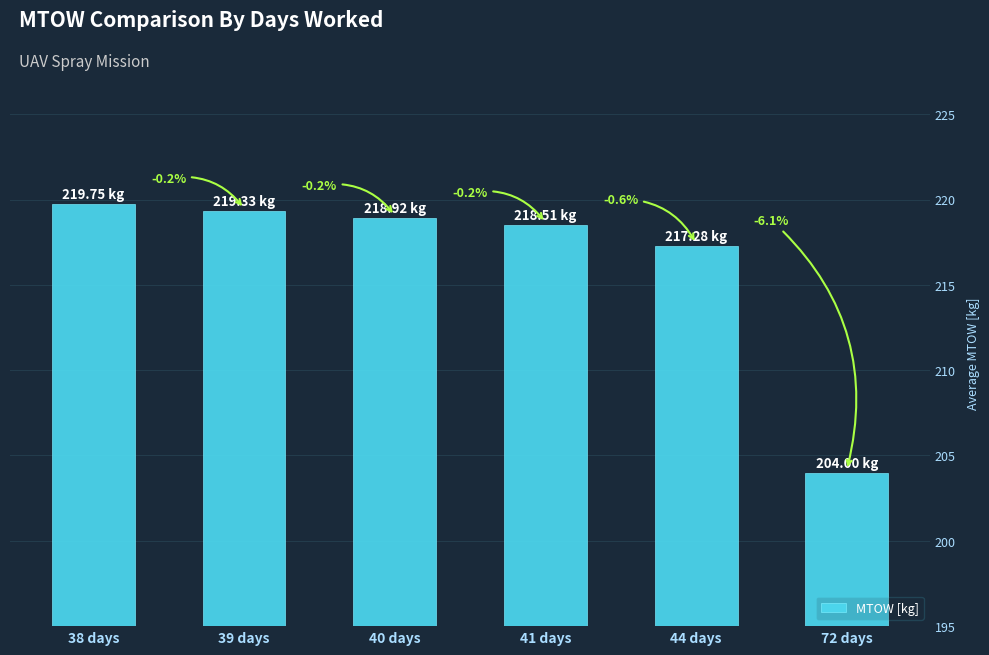

Are the bars horizontal?

No